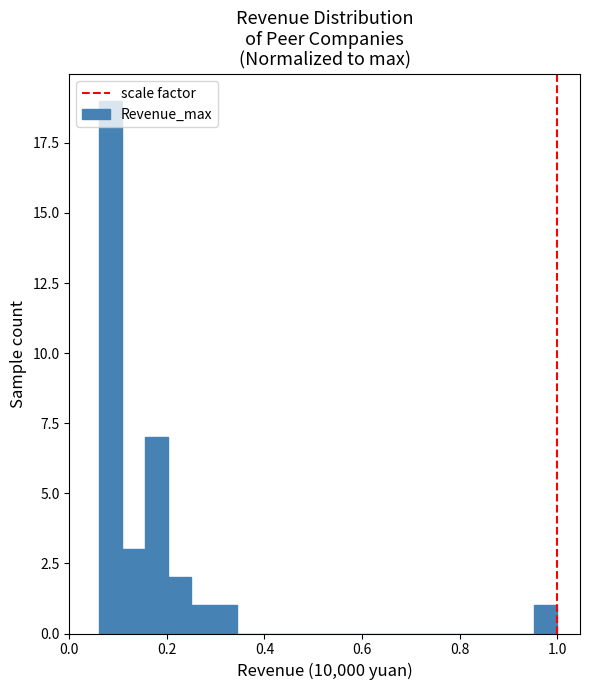

Read against the x-axis, roughly where is the centre of the tallest bar?

0.08